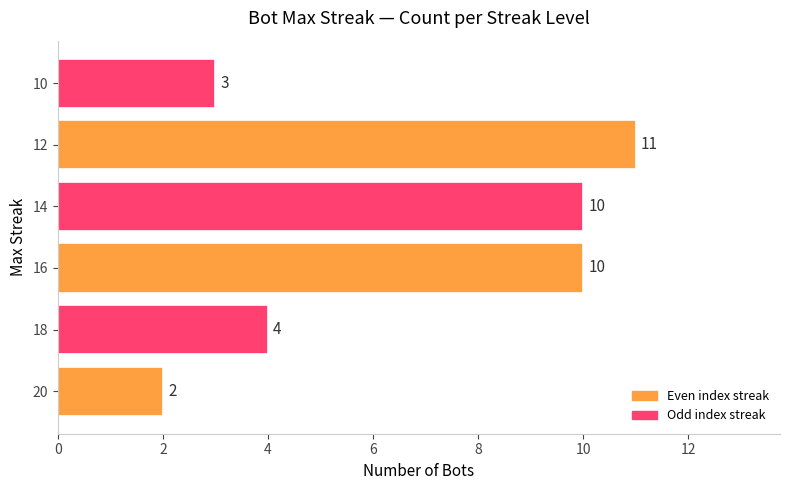

Is it true that the value at 12 is 15?

False